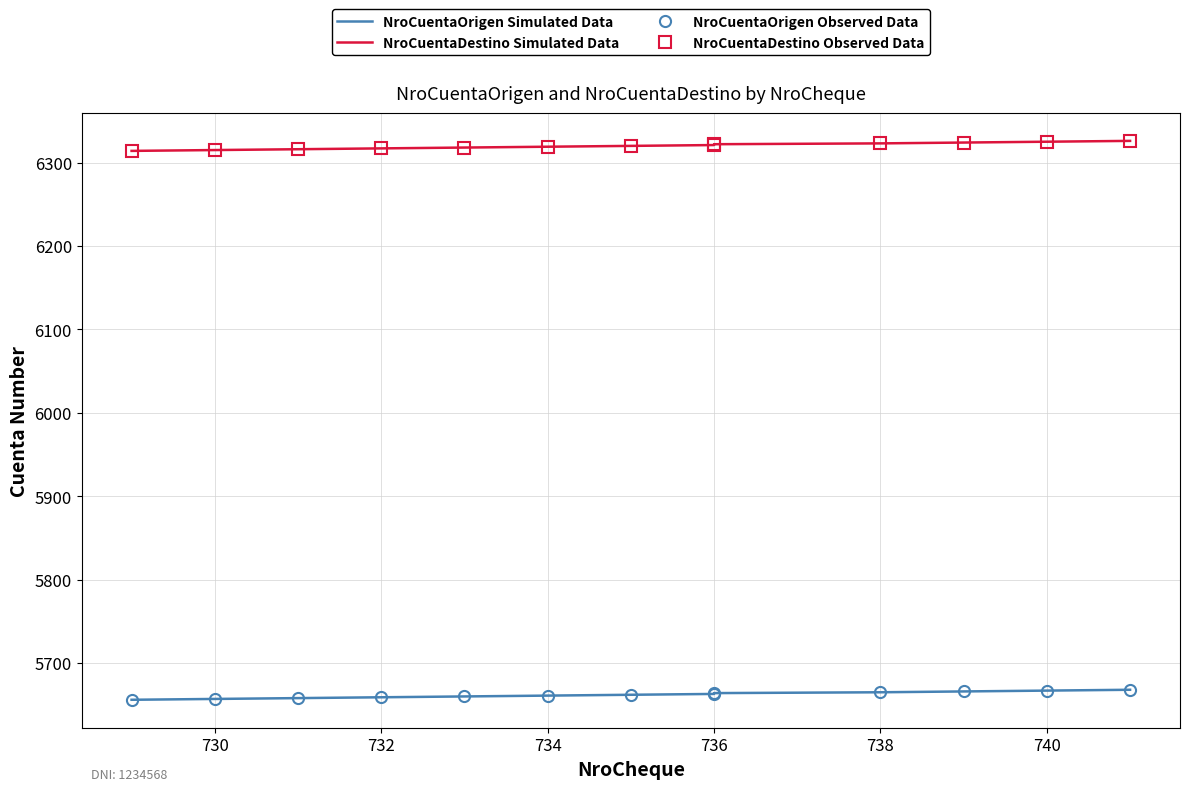

True or false: NroCuentaOrigen Observed Data and NroCuentaOrigen Simulated Data cross at least once.

False